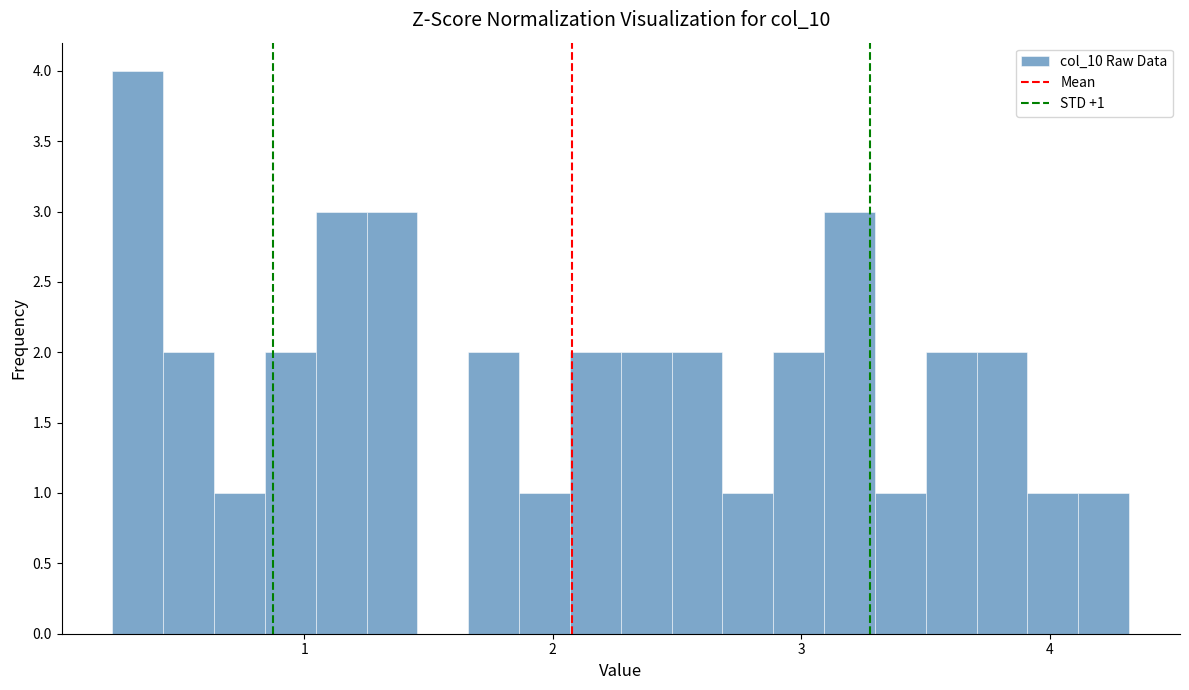

Read against the x-axis, roughly where is the centre of the tallest bar?

0.3